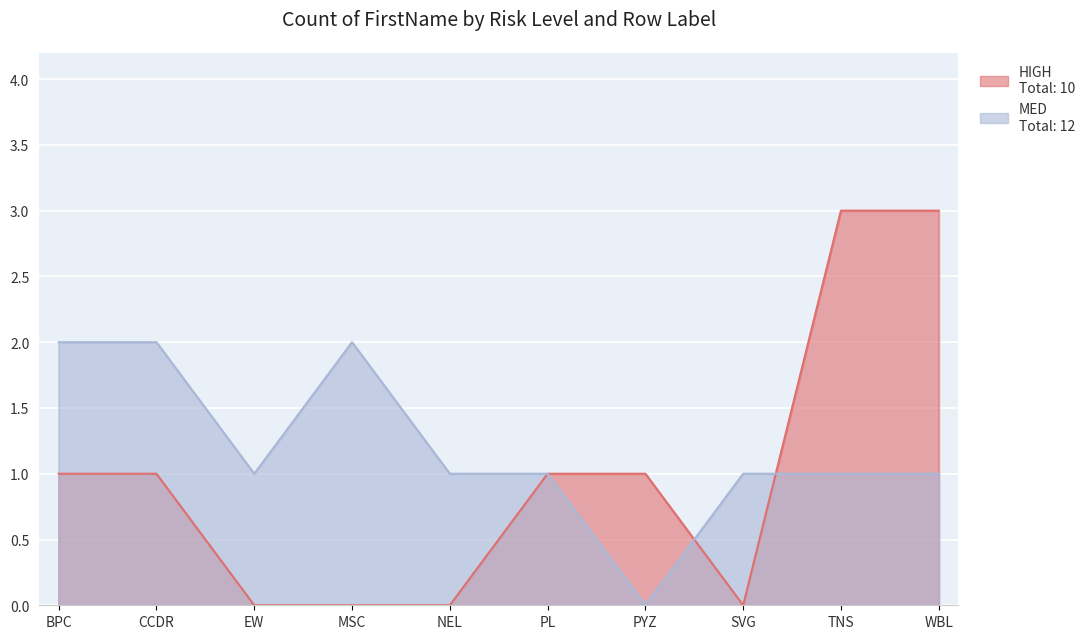

How many data points does each series have?

10